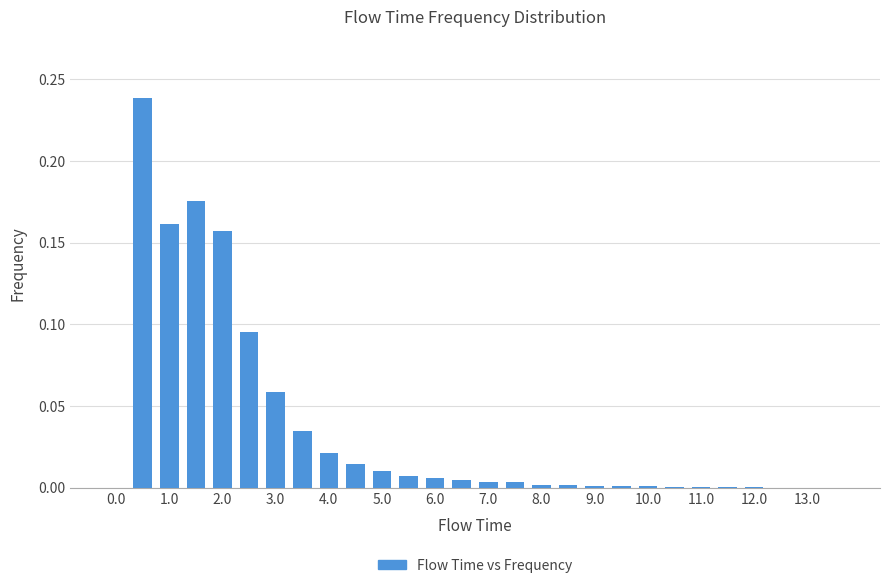

Count the number of categories in the chart.

28